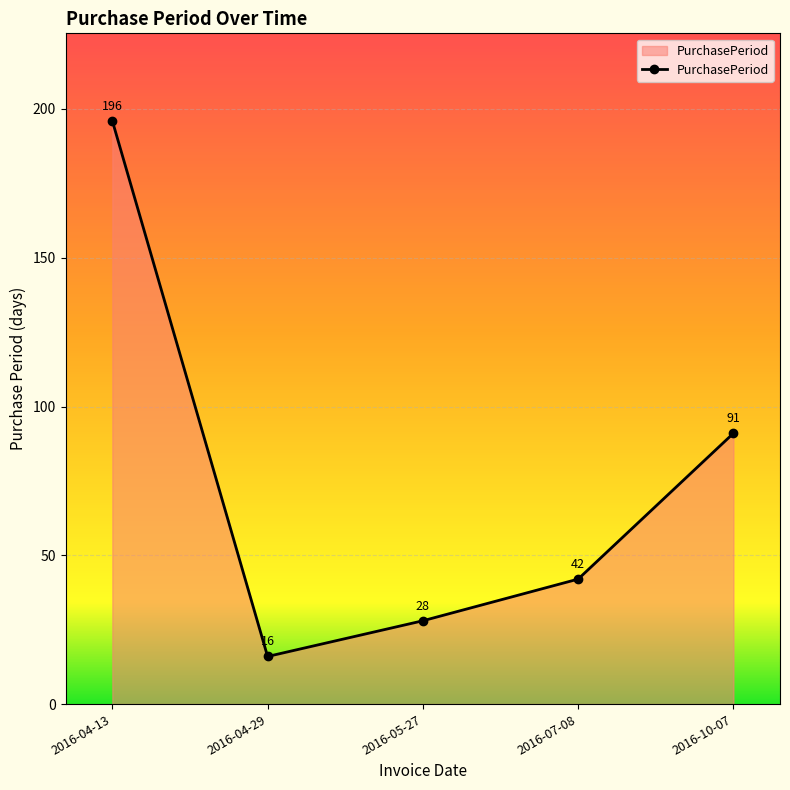

What is the maximum value shown in the chart?

196